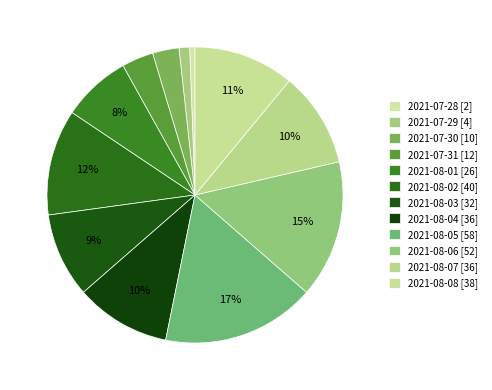

Which slice is the largest?

2021-08-05